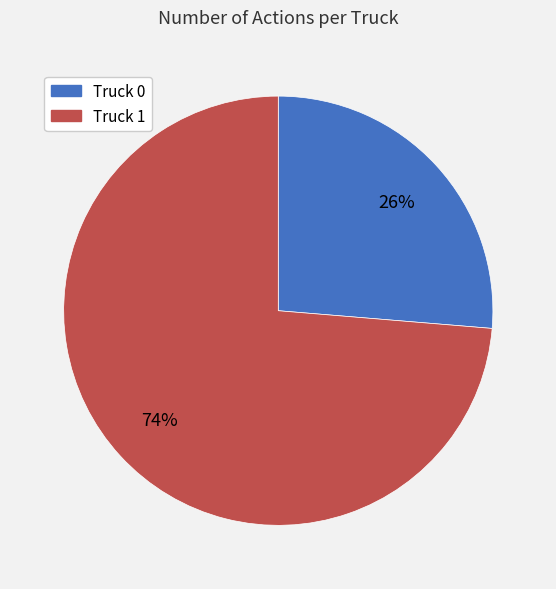

Which category has the smallest portion of the pie?

Truck 0